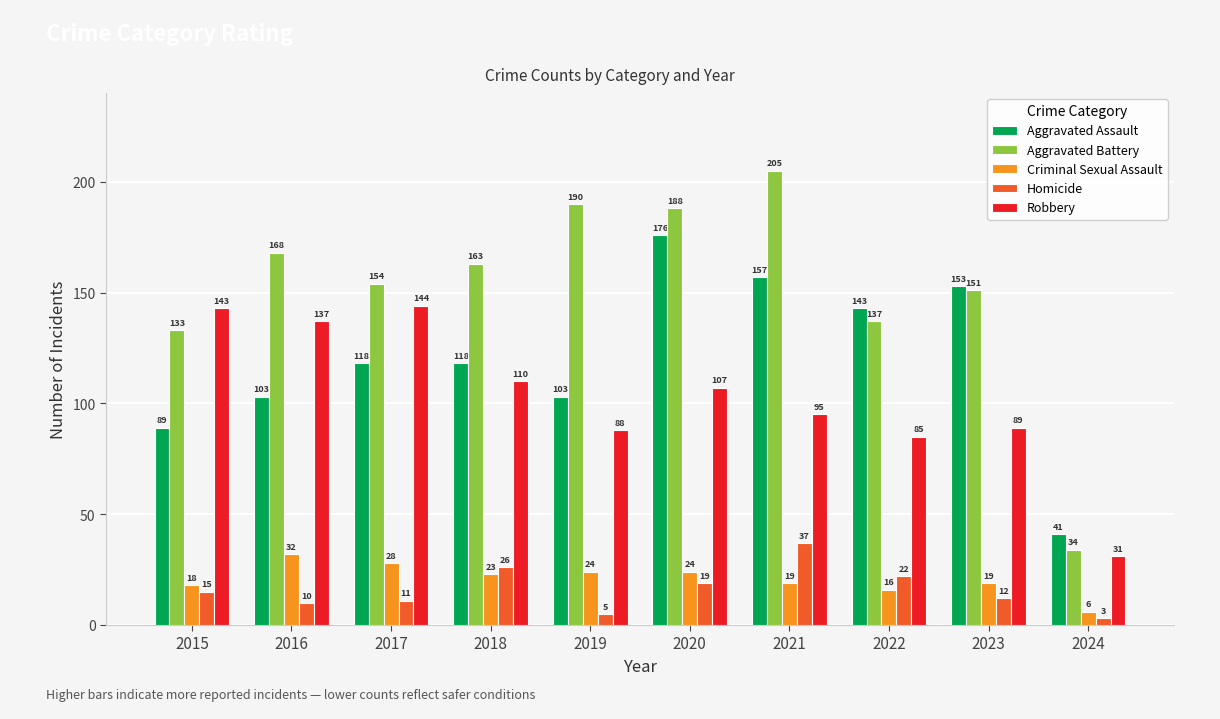

Is the value of Robbery at 2021 greater than the value of Aggravated Battery at 2015?

No